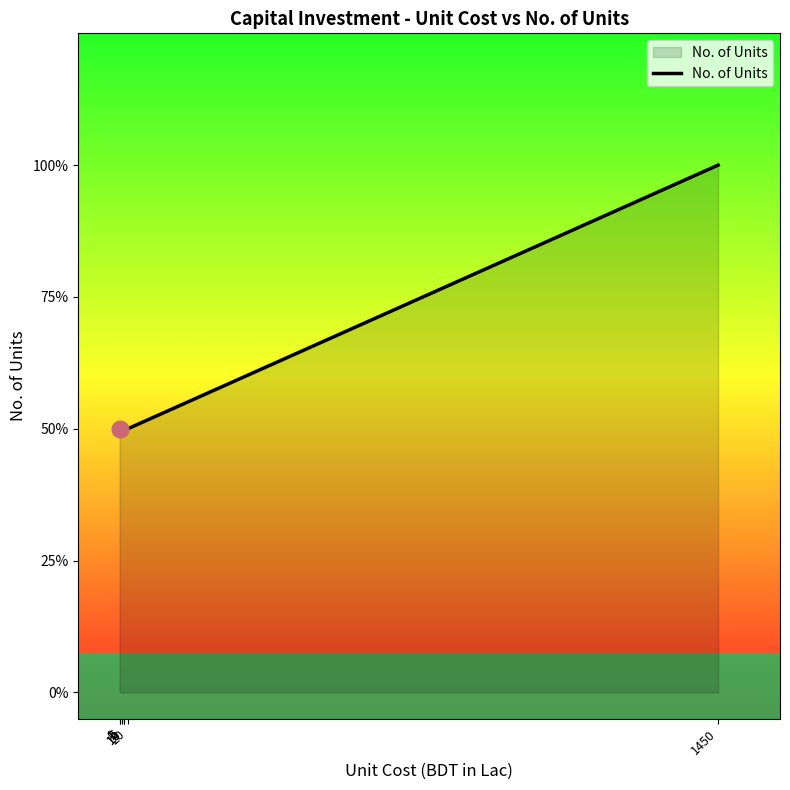

Rank the categories by value from highest to lowest.

1450, 0, 1, 5, 10, 10, 20